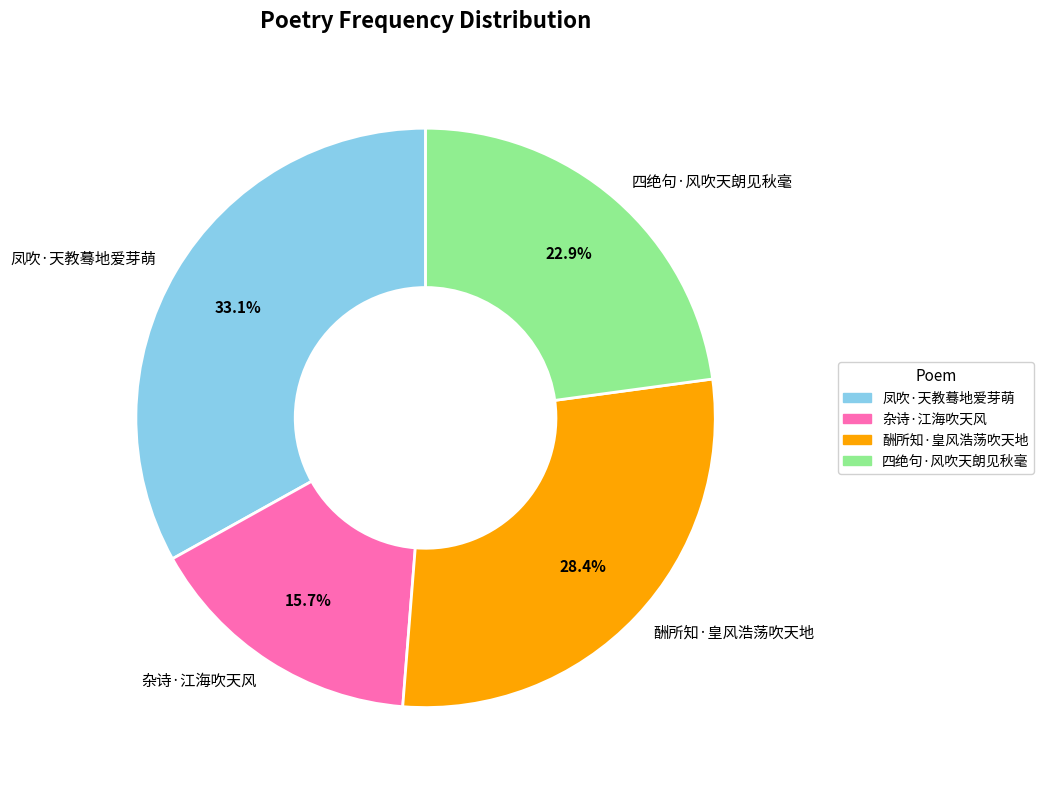

To the nearest percent, what percentage of the pie is 杂诗·江海吹天风?

16%